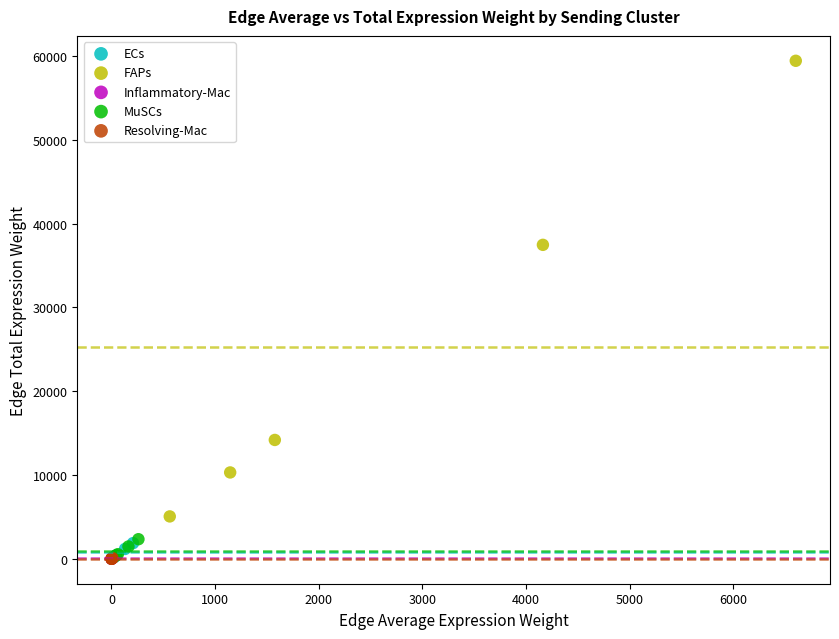

What are all the series names shown in the legend?

ECs, FAPs, Inflammatory-Mac, MuSCs, Resolving-Mac